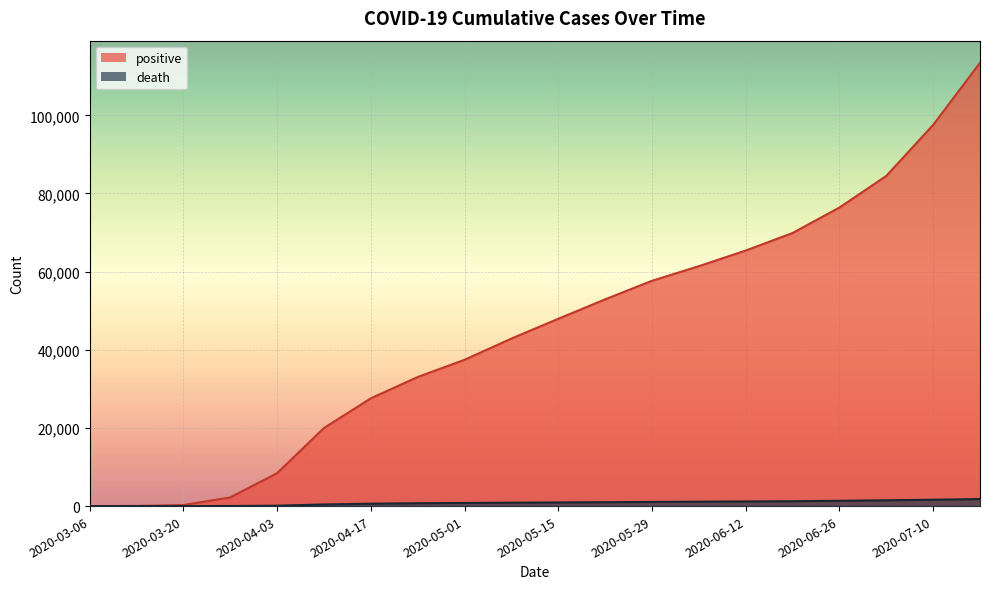

Which has a higher value, 2020-06-19 or 2020-05-15?

2020-06-19